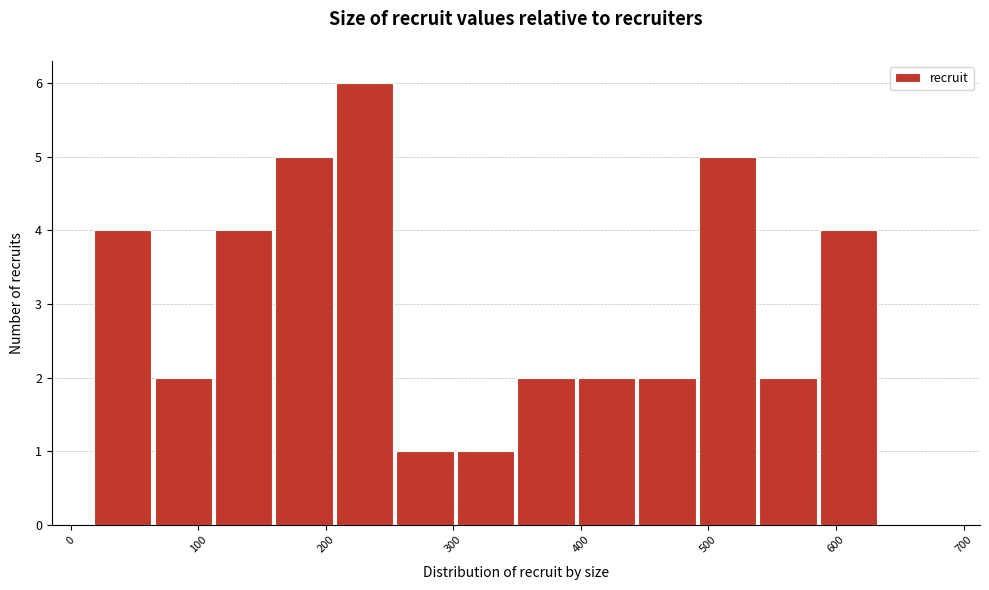

How tall is the bar that spans 300 to 350 on the x-axis? Neither the bar edges nor the heights are printed on the chart, so give them approximately, as read against the axes.

1